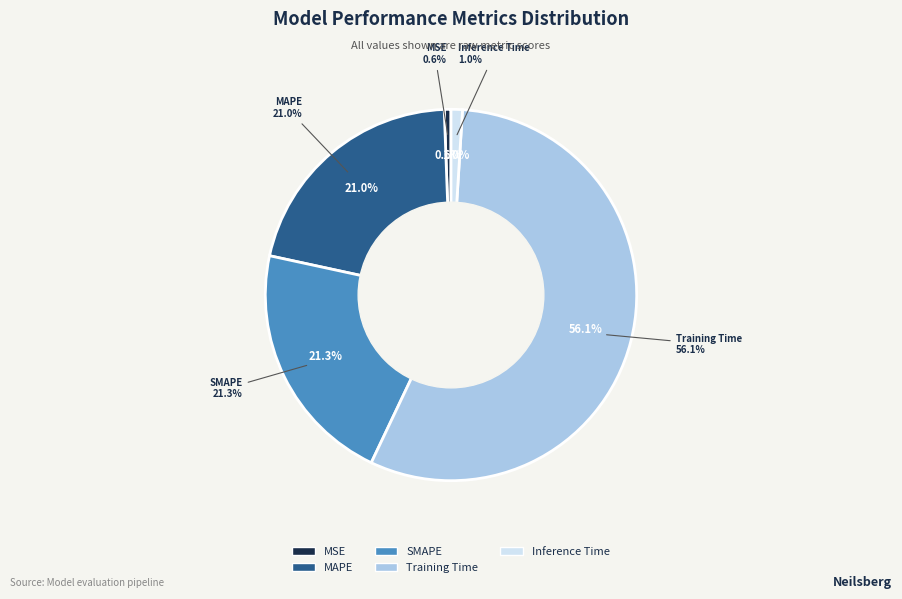

How much of the chart is everything except Inference Time?

99.0%